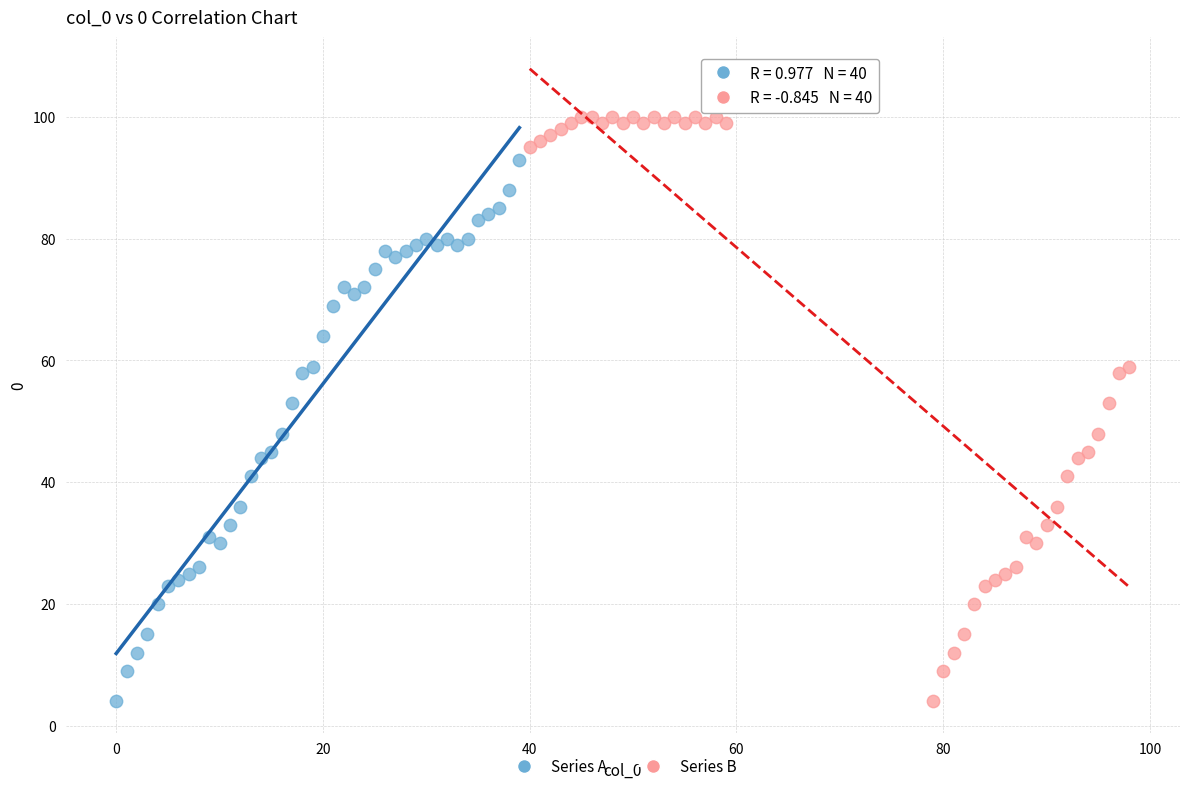

Which series contains the highest Y value?

Series B